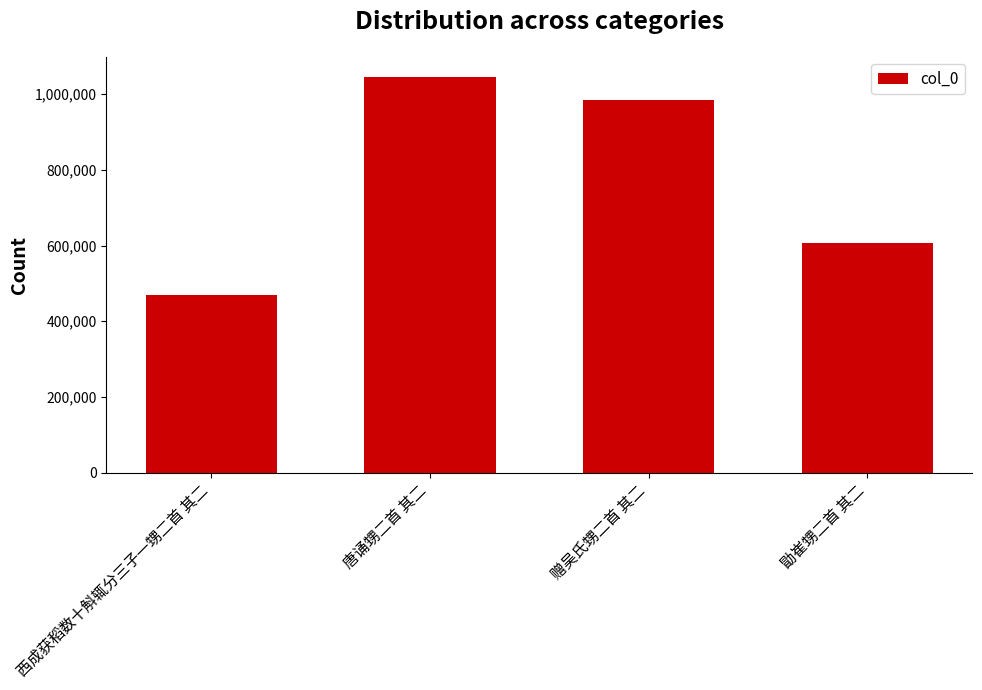

What is the difference between the values at 勖崔甥二首 其二 and 赠吴氏甥二首 其二?

377987